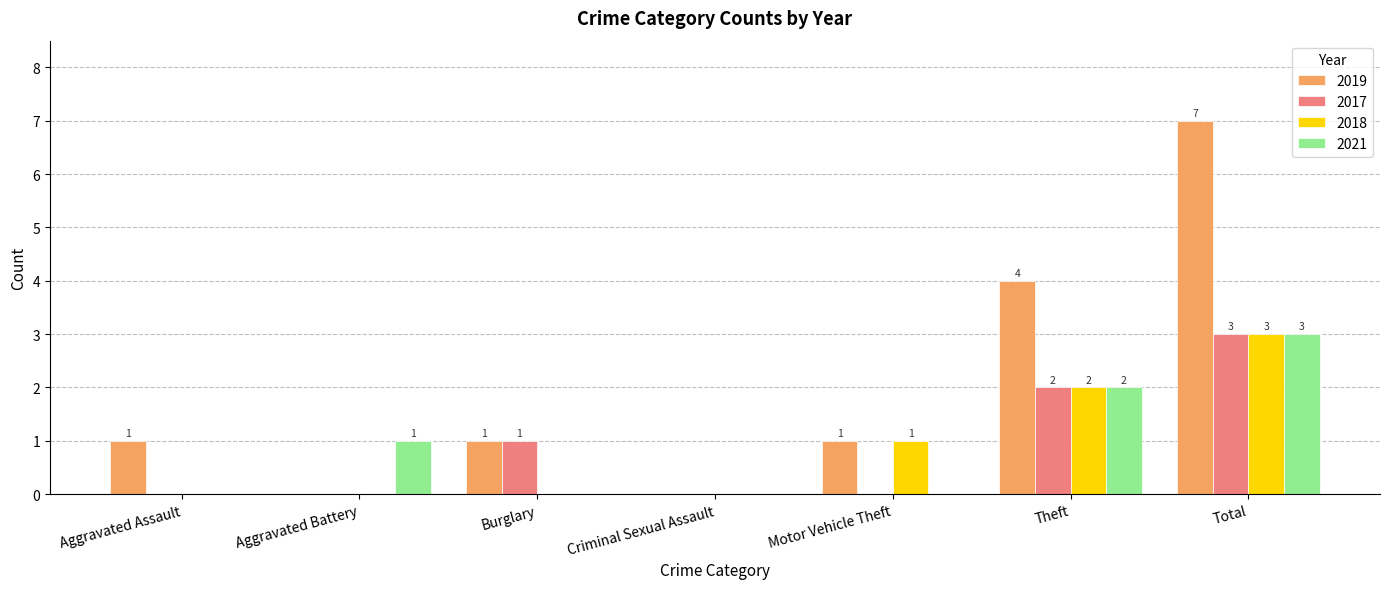

Count the number of categories in the chart.

7